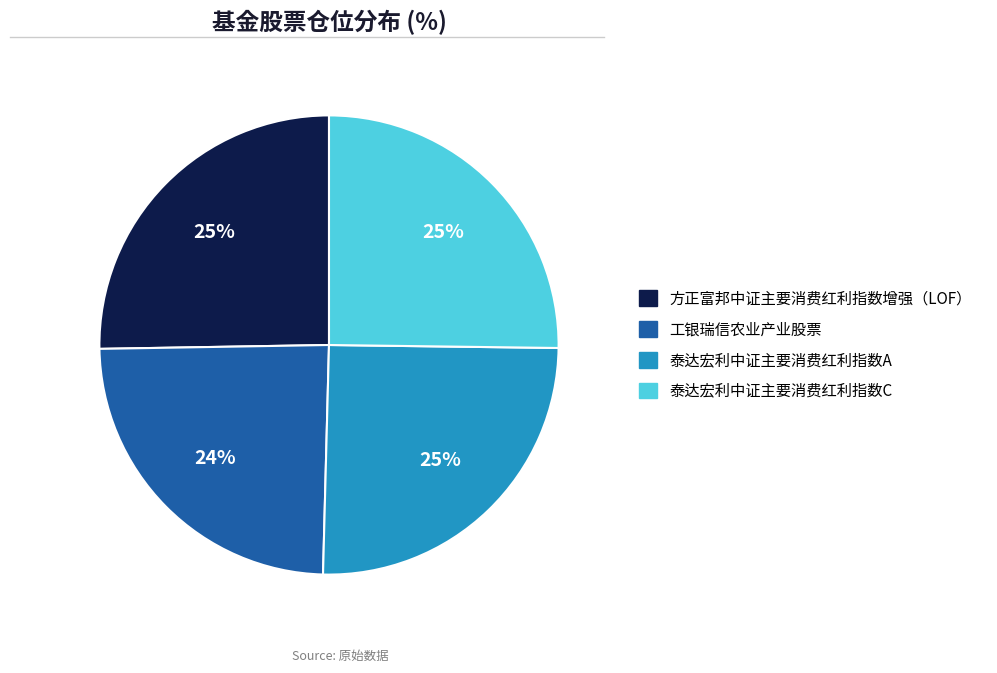

Which slice is the smallest?

工银瑞信农业产业股票